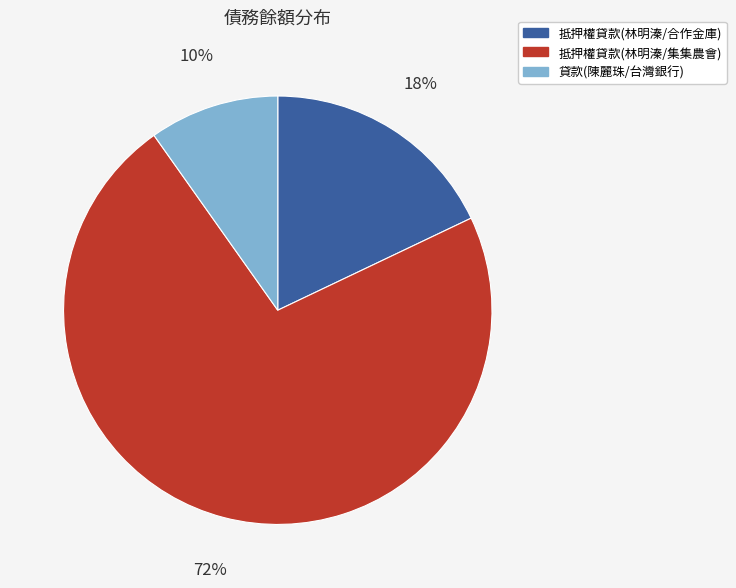

How many slices are in this pie chart?

3